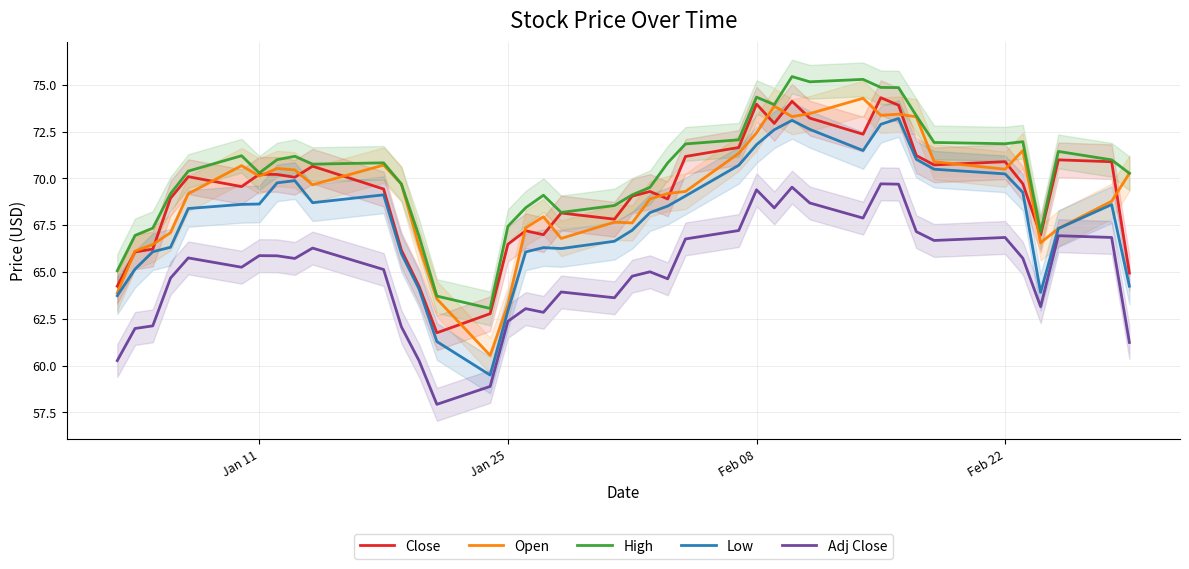

What is the maximum value for Close?

74.3